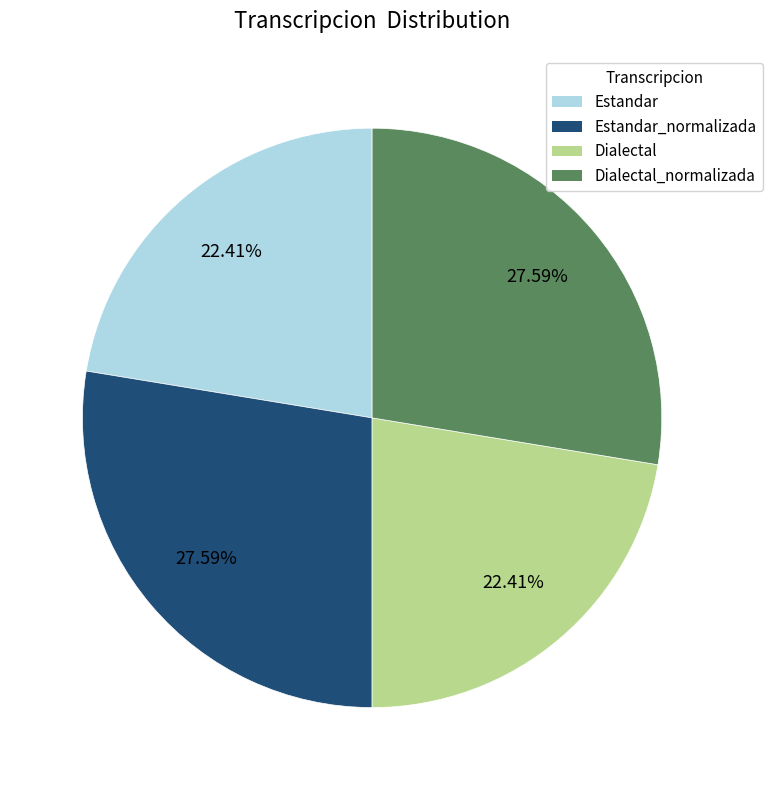

How many segments does this pie chart have?

4